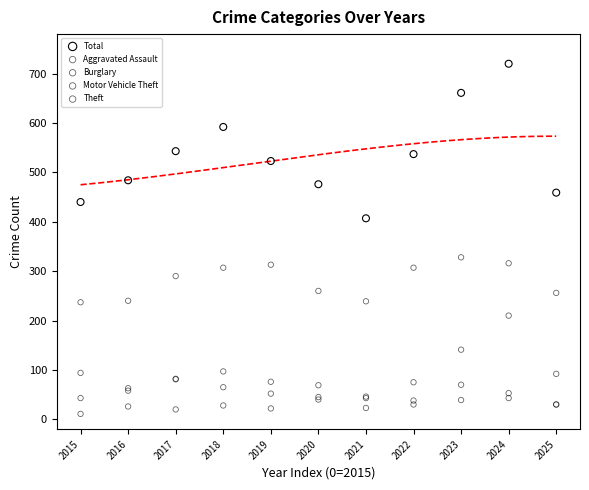

In the Theft series, what Y value is closest to 282?

290